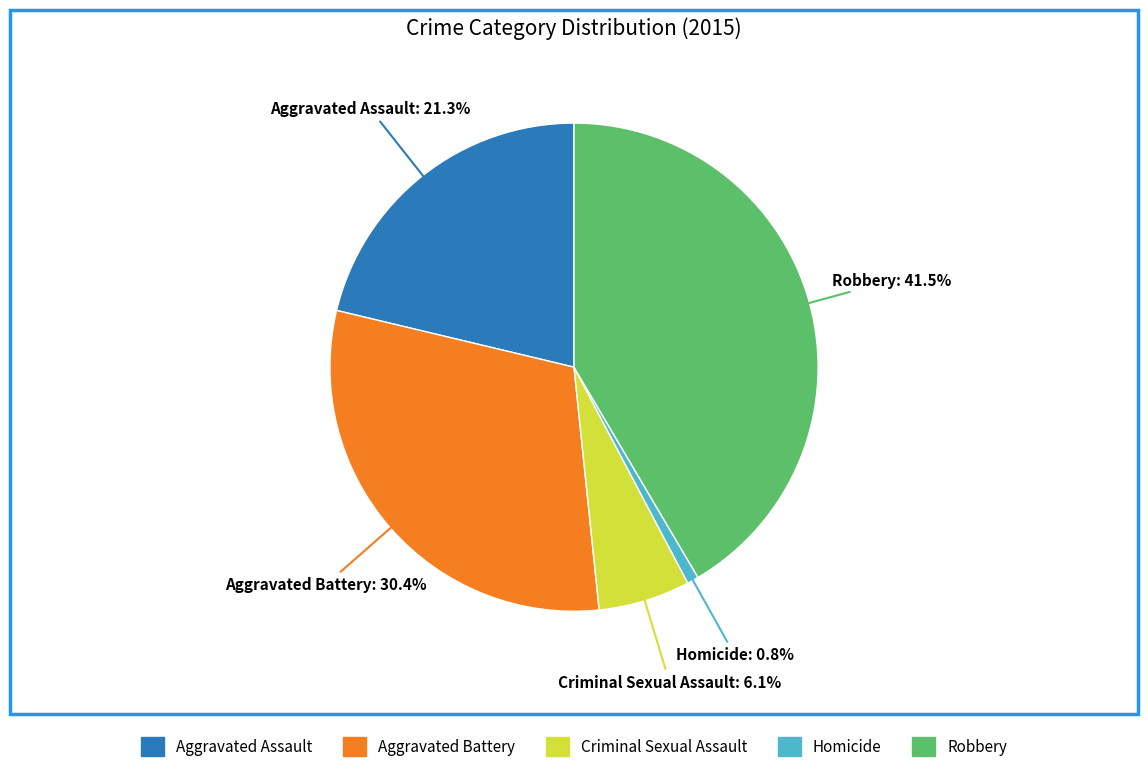

What percentage is the Criminal Sexual Assault slice, to the nearest percent?

6%